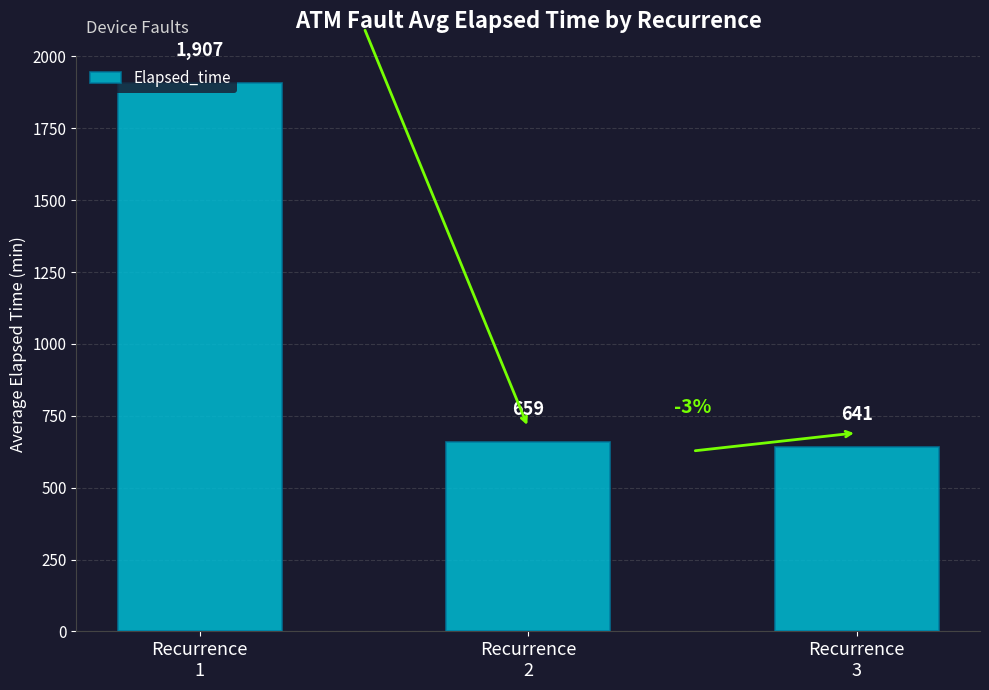

Rank the categories by value from highest to lowest.

Recurrence
1, Recurrence
2, Recurrence
3